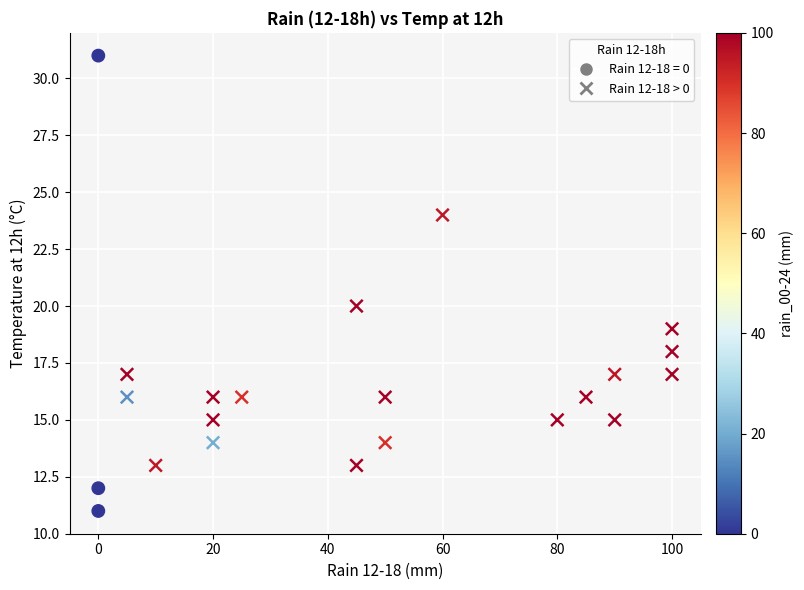

Which series contains the highest Y value?

Rain 12-18 = 0